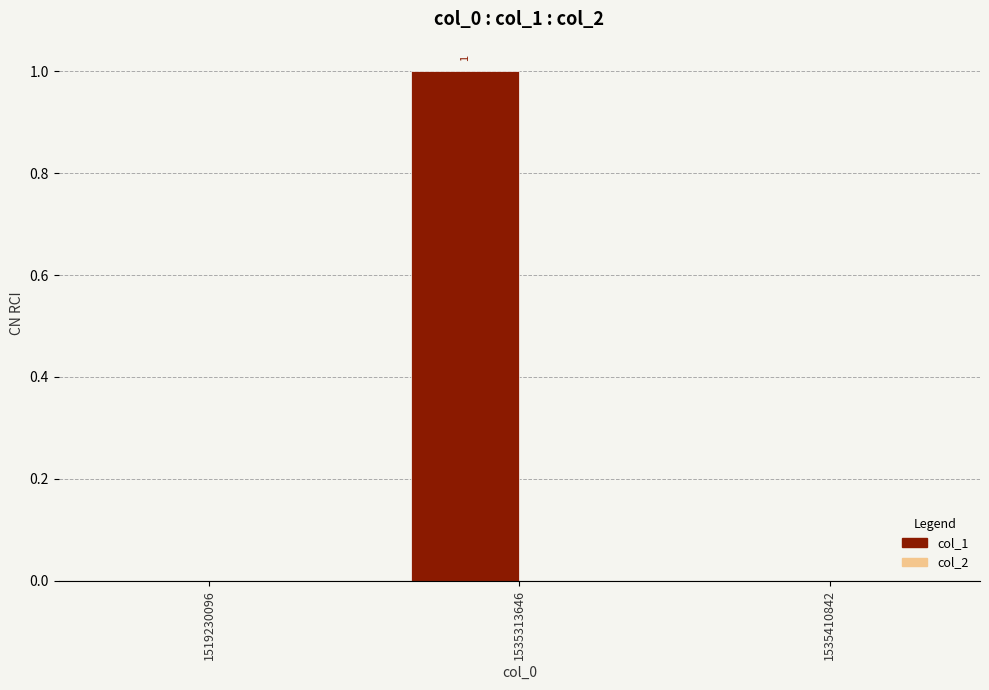

The chart shows a value of 1 at 1535313646. True or false?

True